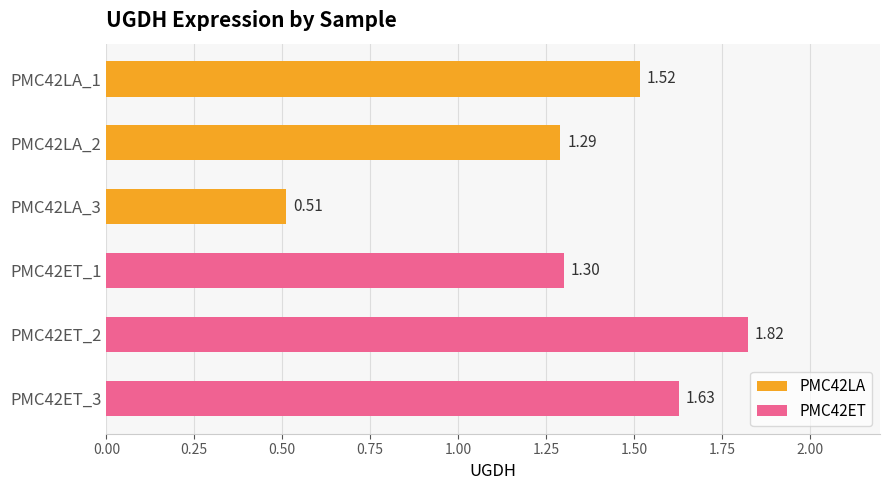

Which label corresponds to the smallest value in the chart?

PMC42LA_3